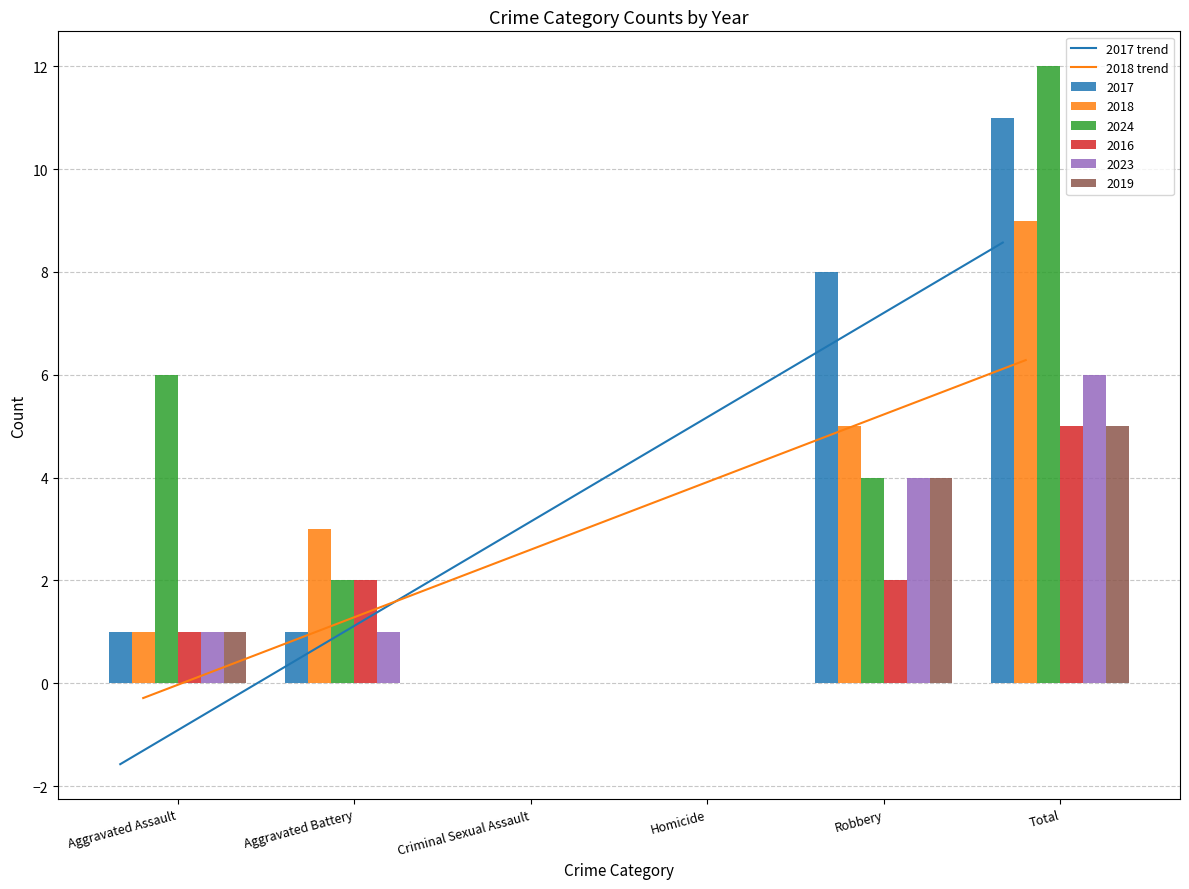

What position from the left is Aggravated Battery?

2